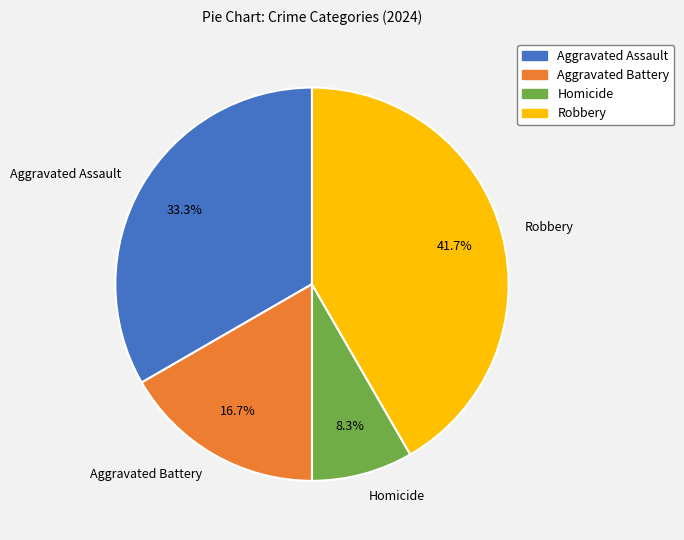

What is the ratio of the value at Homicide to the value at Robbery?

0.2